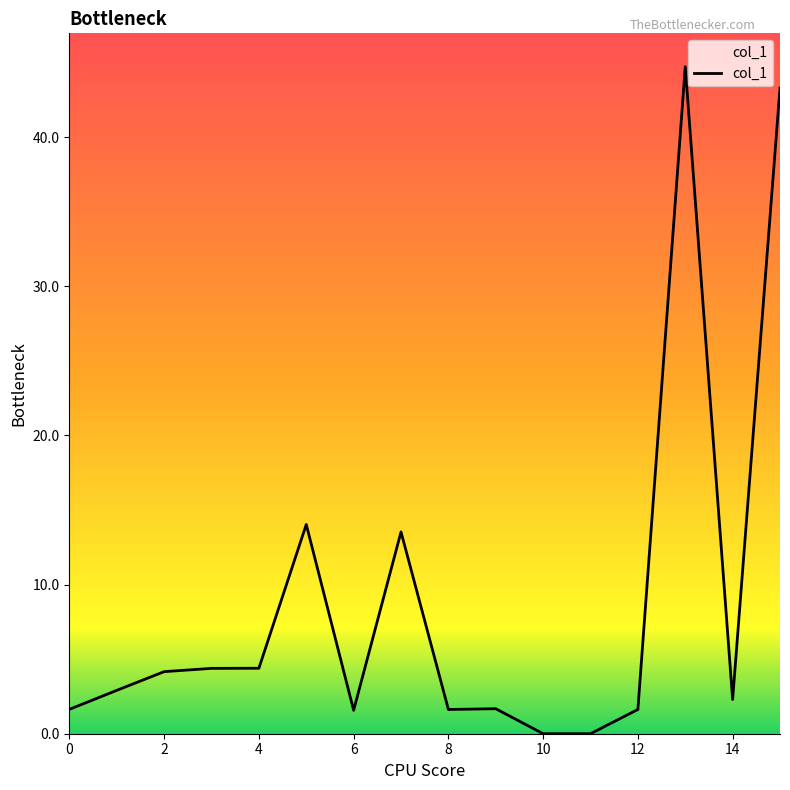

What is the greatest value displayed?

44.7